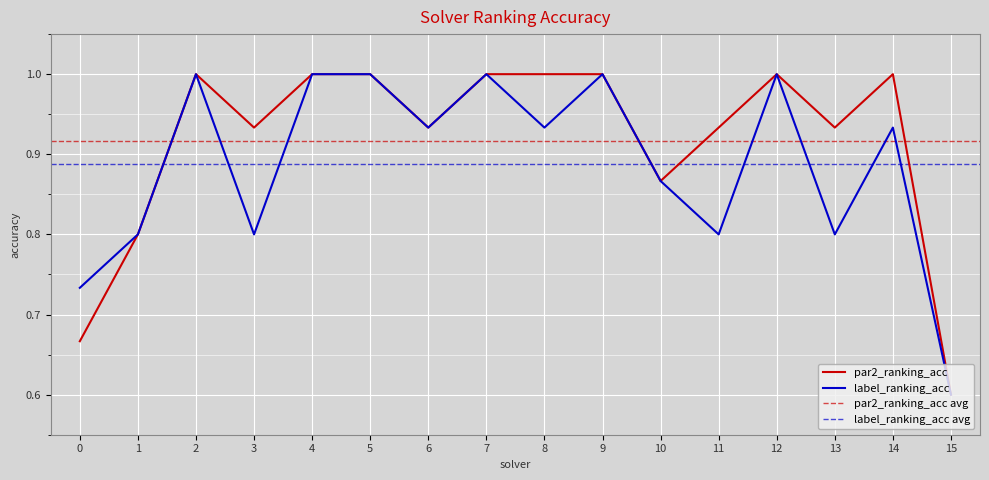

True or false: label_ranking_acc and par2_ranking_acc cross at least once.

False